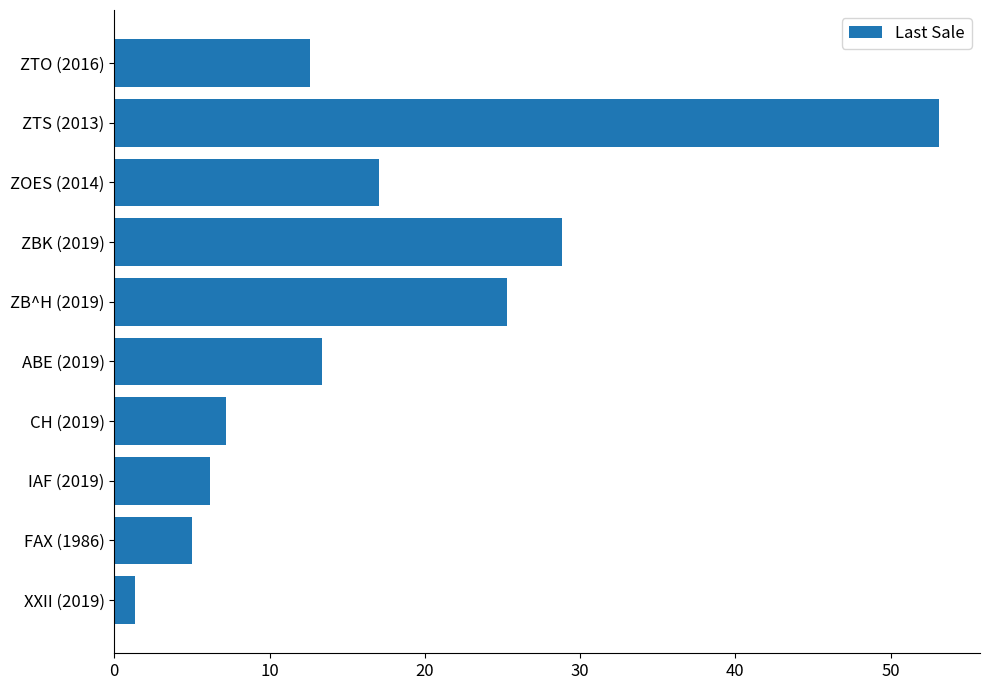

Which label corresponds to the largest value in the chart?

ZTS (2013)